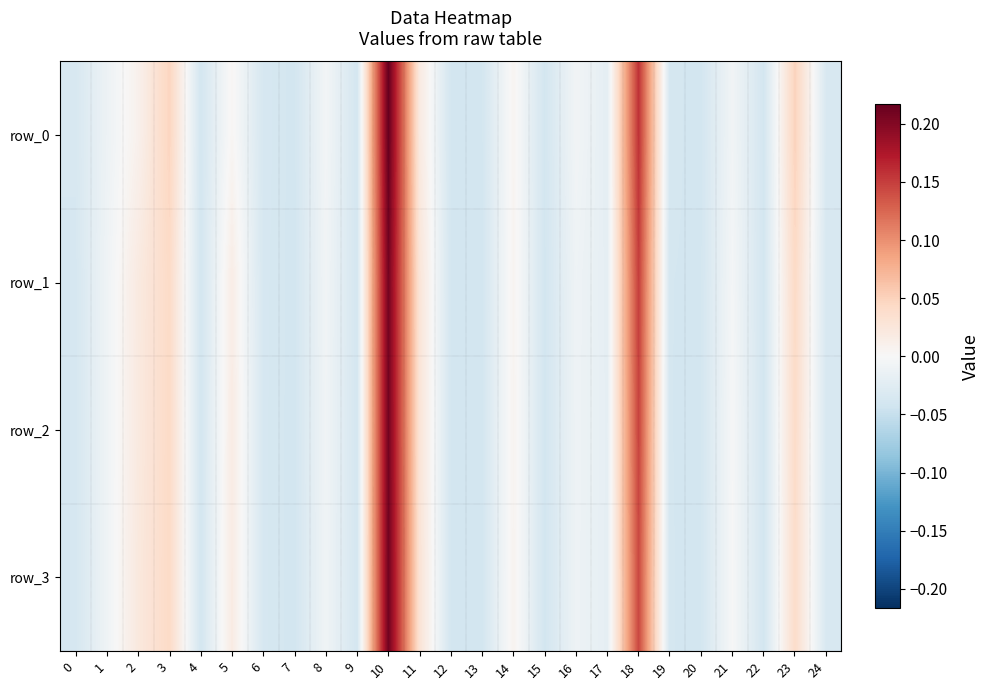

What is the difference between the maximum and second lowest values in the row_3 series?

0.3